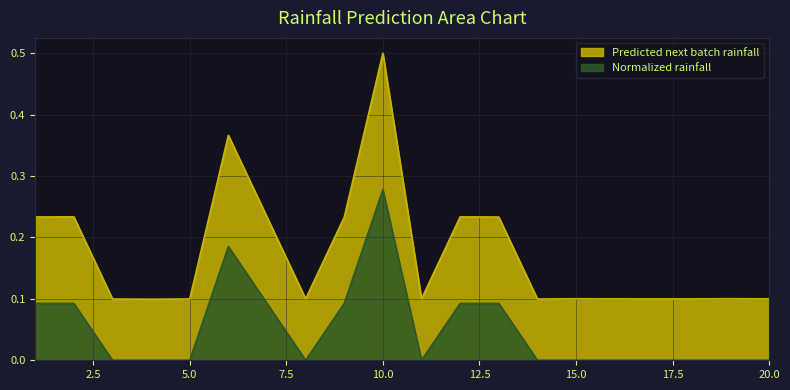

Does the chart display data point markers on the line(s)?

No